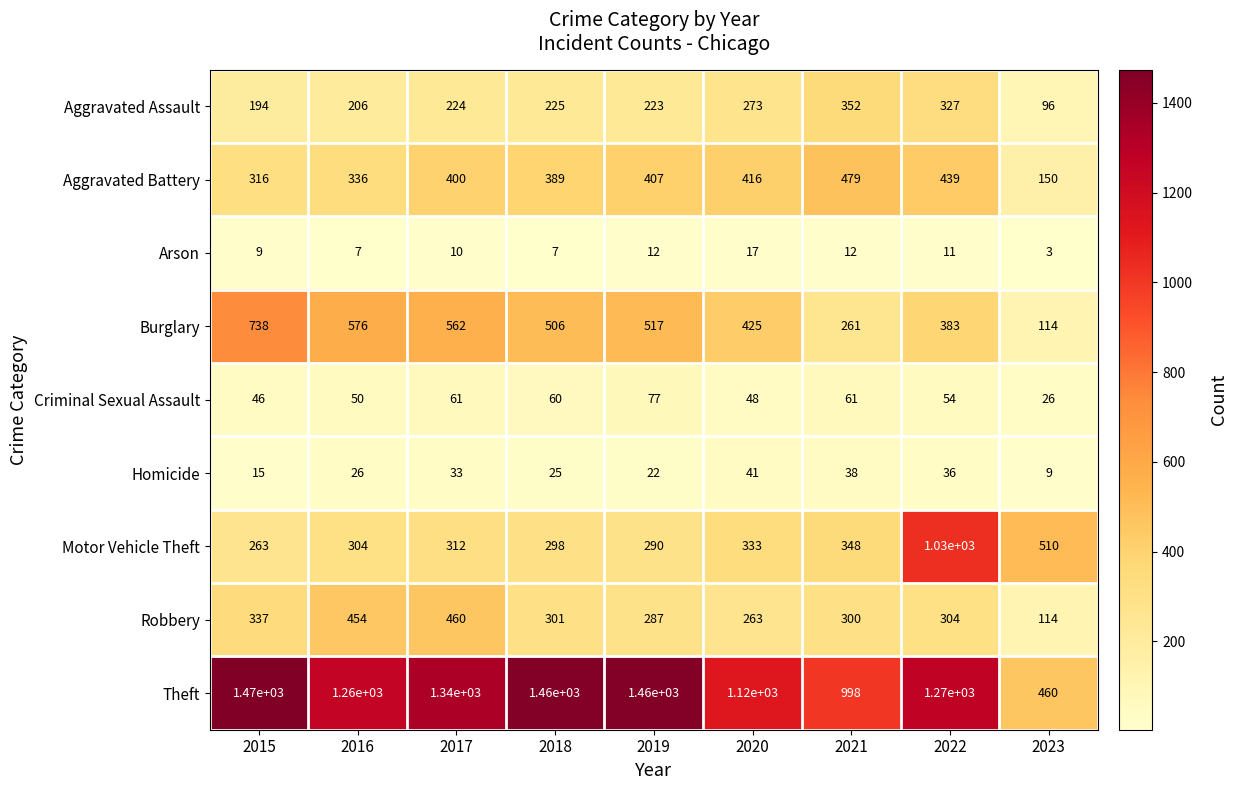

The value of Motor Vehicle Theft at 2020 is 578. True or false?

False